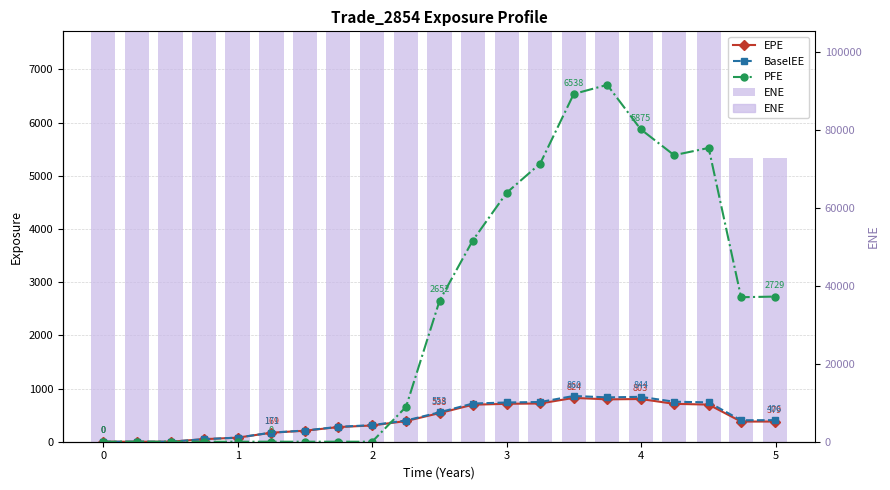

Is the value of ENE at 2 greater than the value of PFE at 15?

Yes